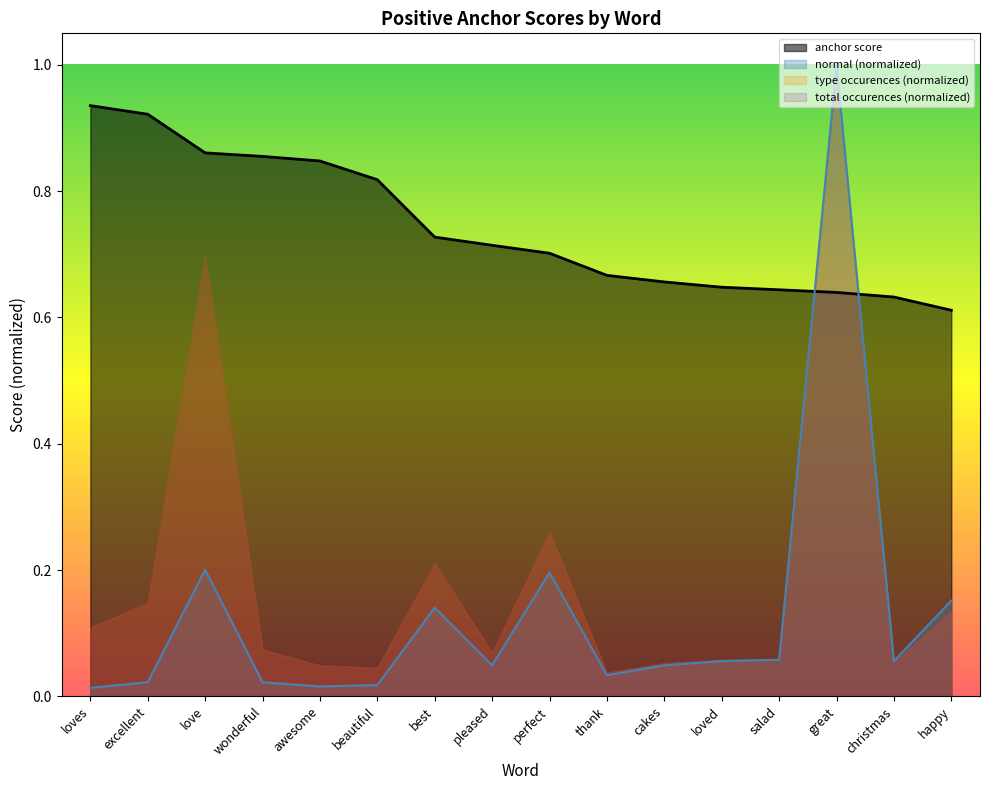

After their last crossing, which series has the higher values: normal or anchor score?

anchor score